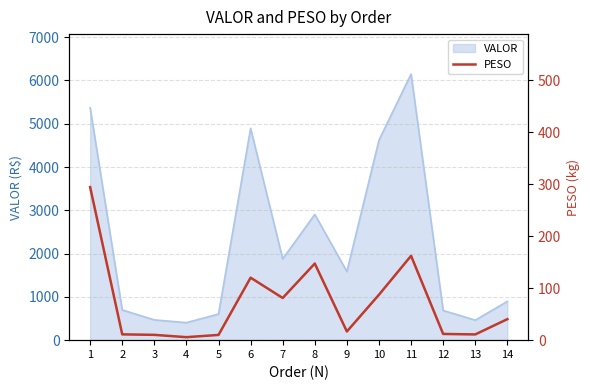

What is the minimum value for VALOR?

404.7